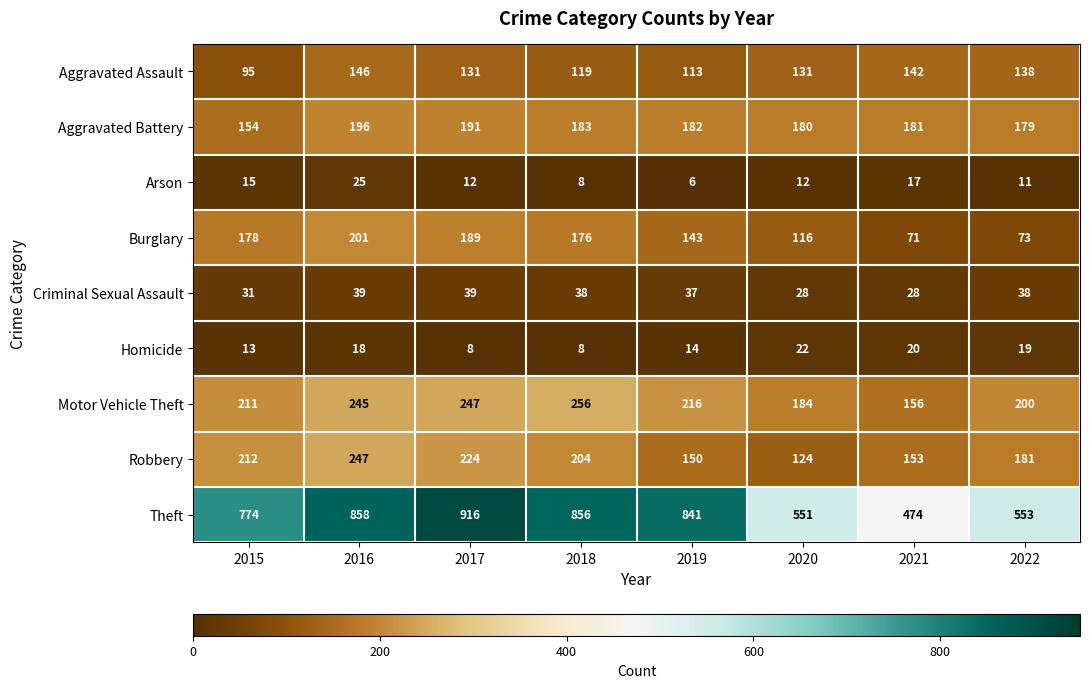

What is the average value of the Homicide series?

15